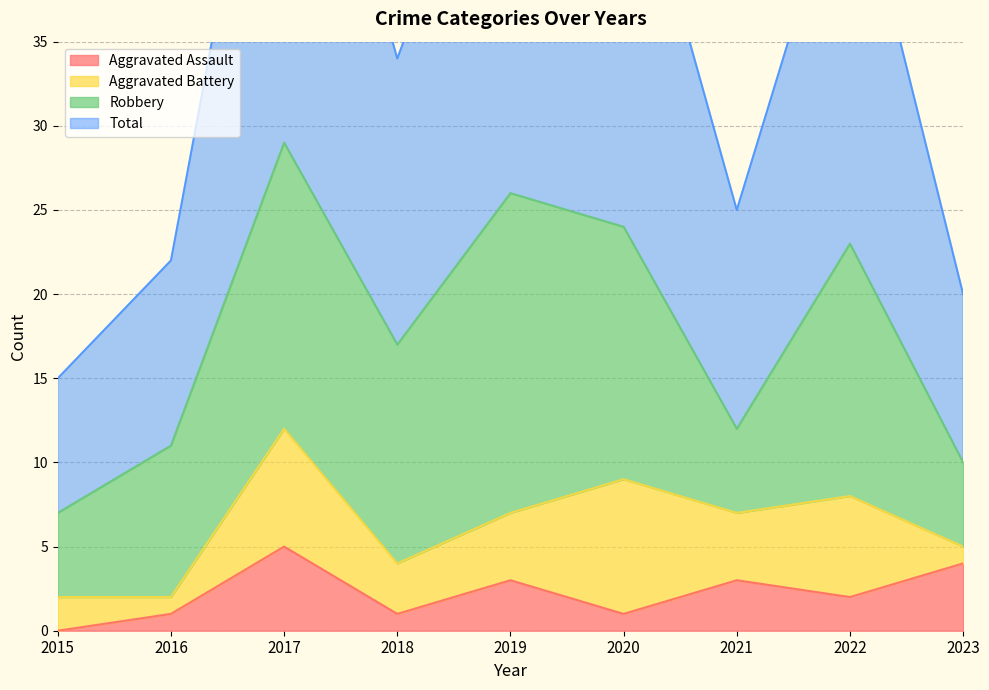

What is the sum of the Total values at 2023 and 2017?

78